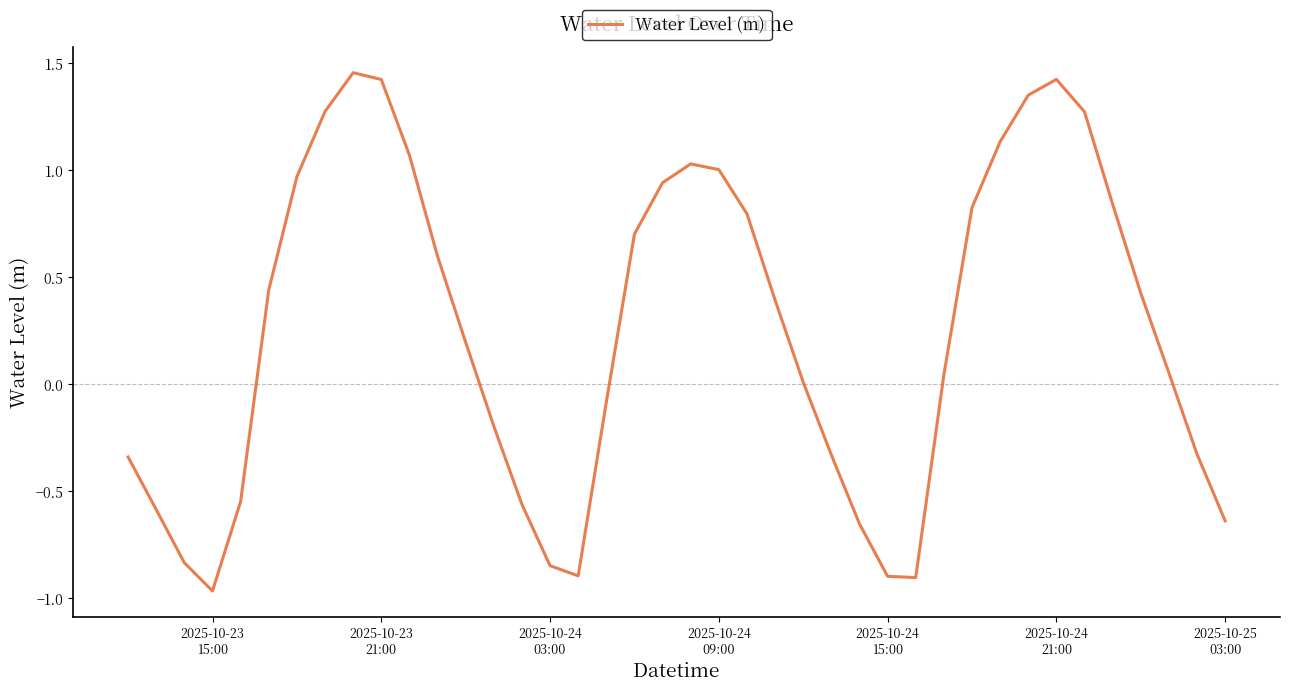

What is the difference between the maximum and minimum values?

2.4